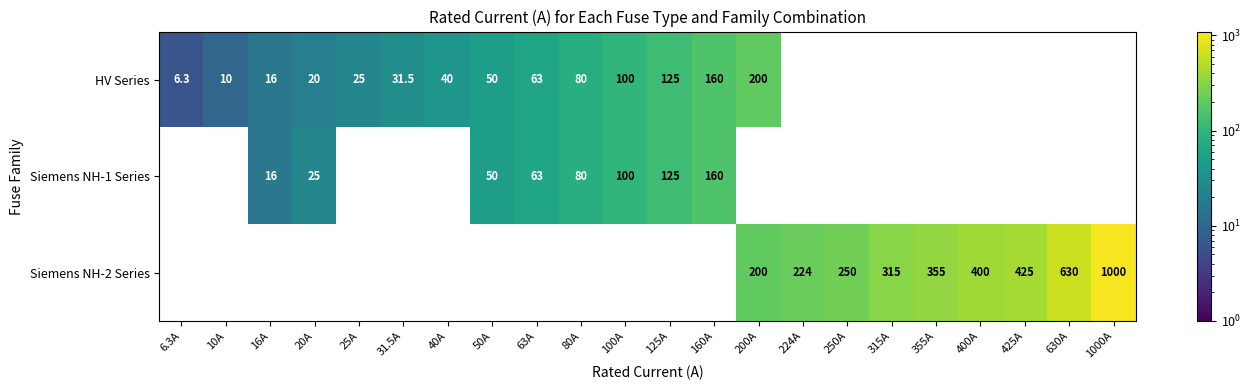

Is the value of HV Series at 20A greater than the value of Siemens NH-1 Series at 80A?

No